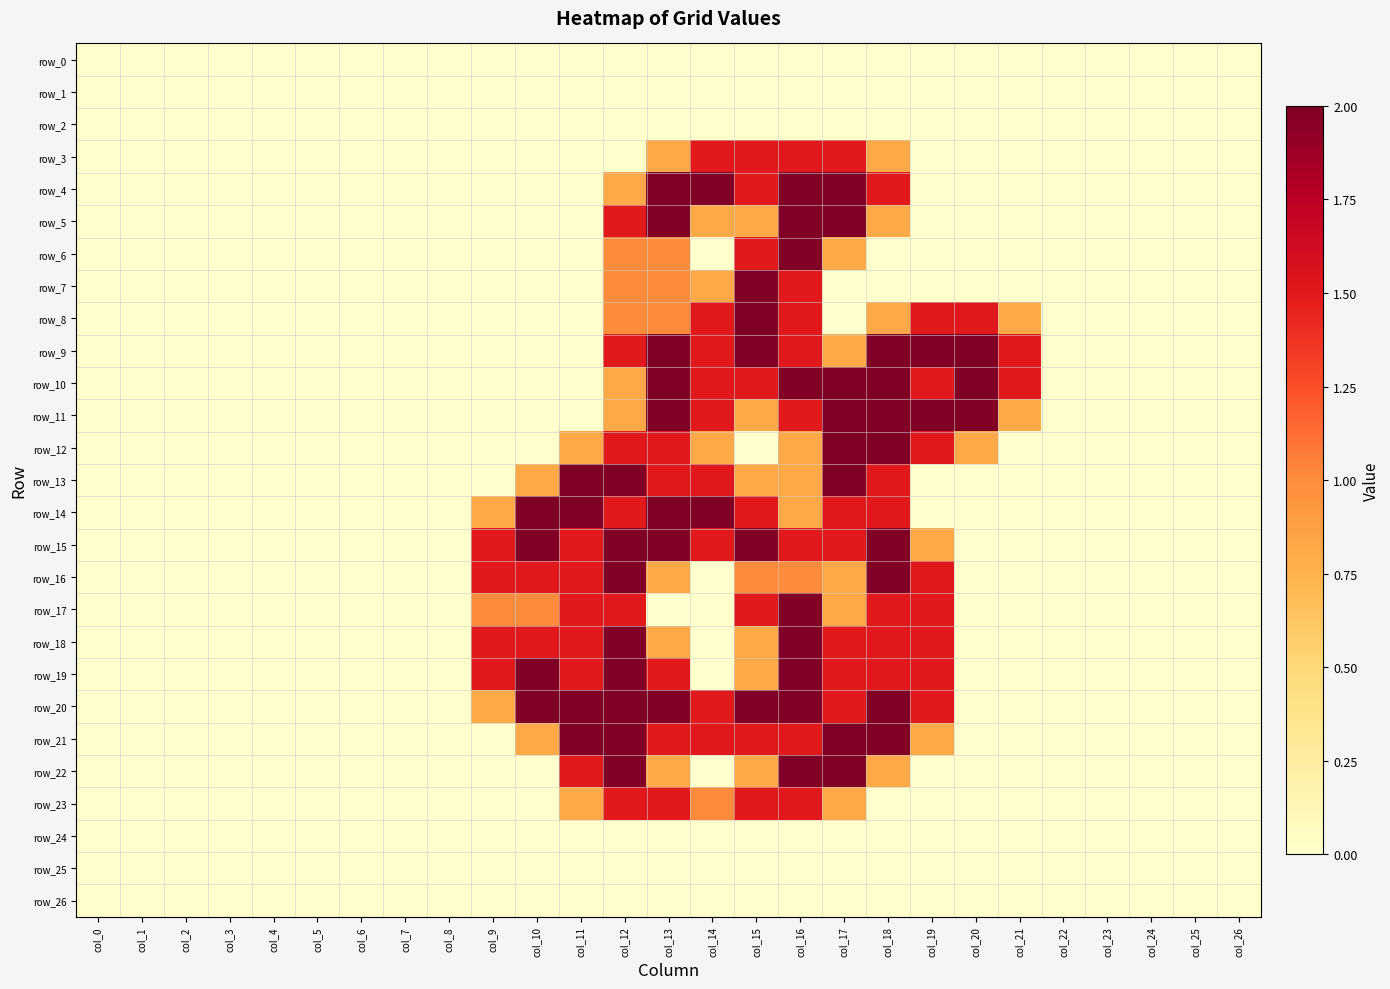

What is the average value of the row_19 series?

0.6